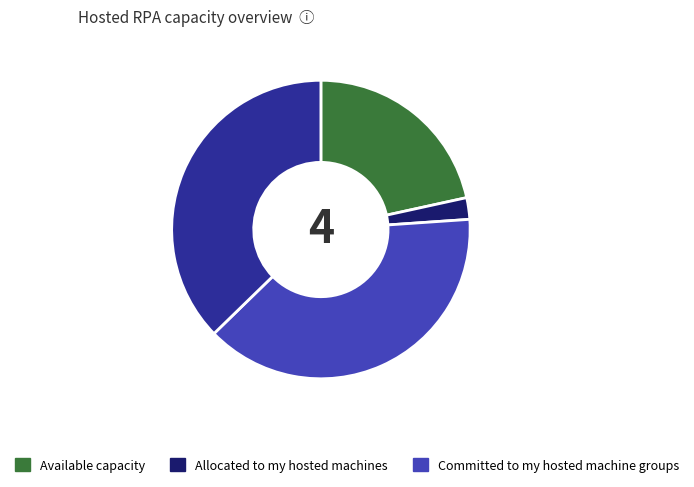

Is there any slice that represents more than half of the pie?

No